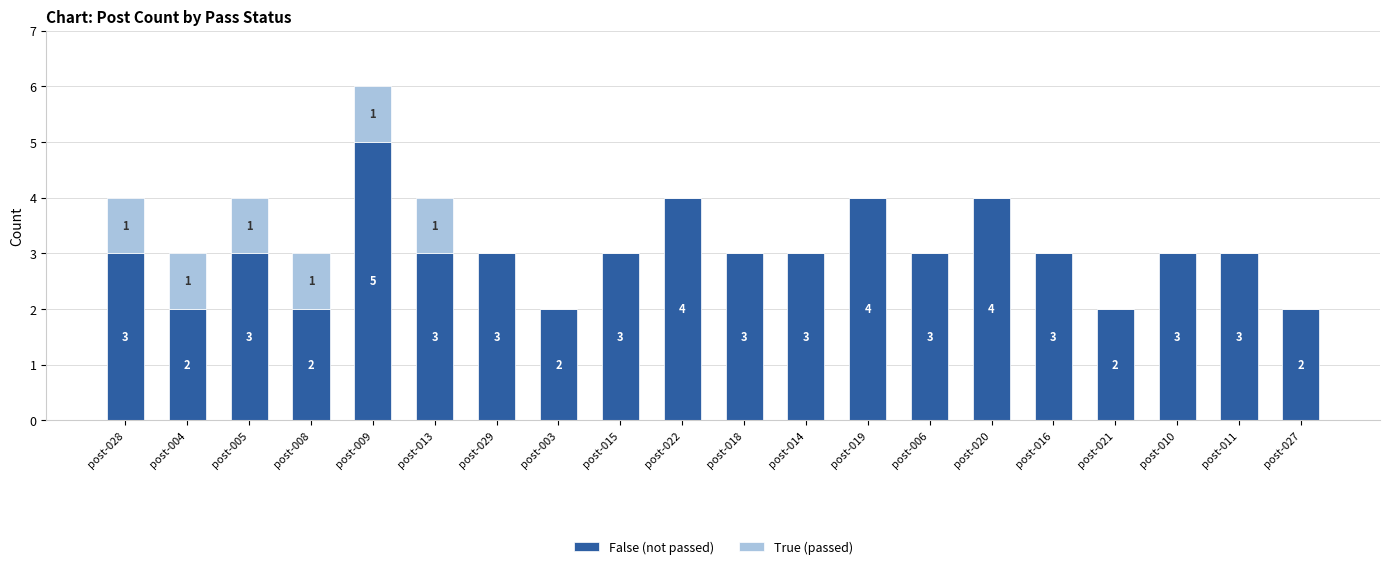

How many False (not passed) values are between 3 and 4?

14